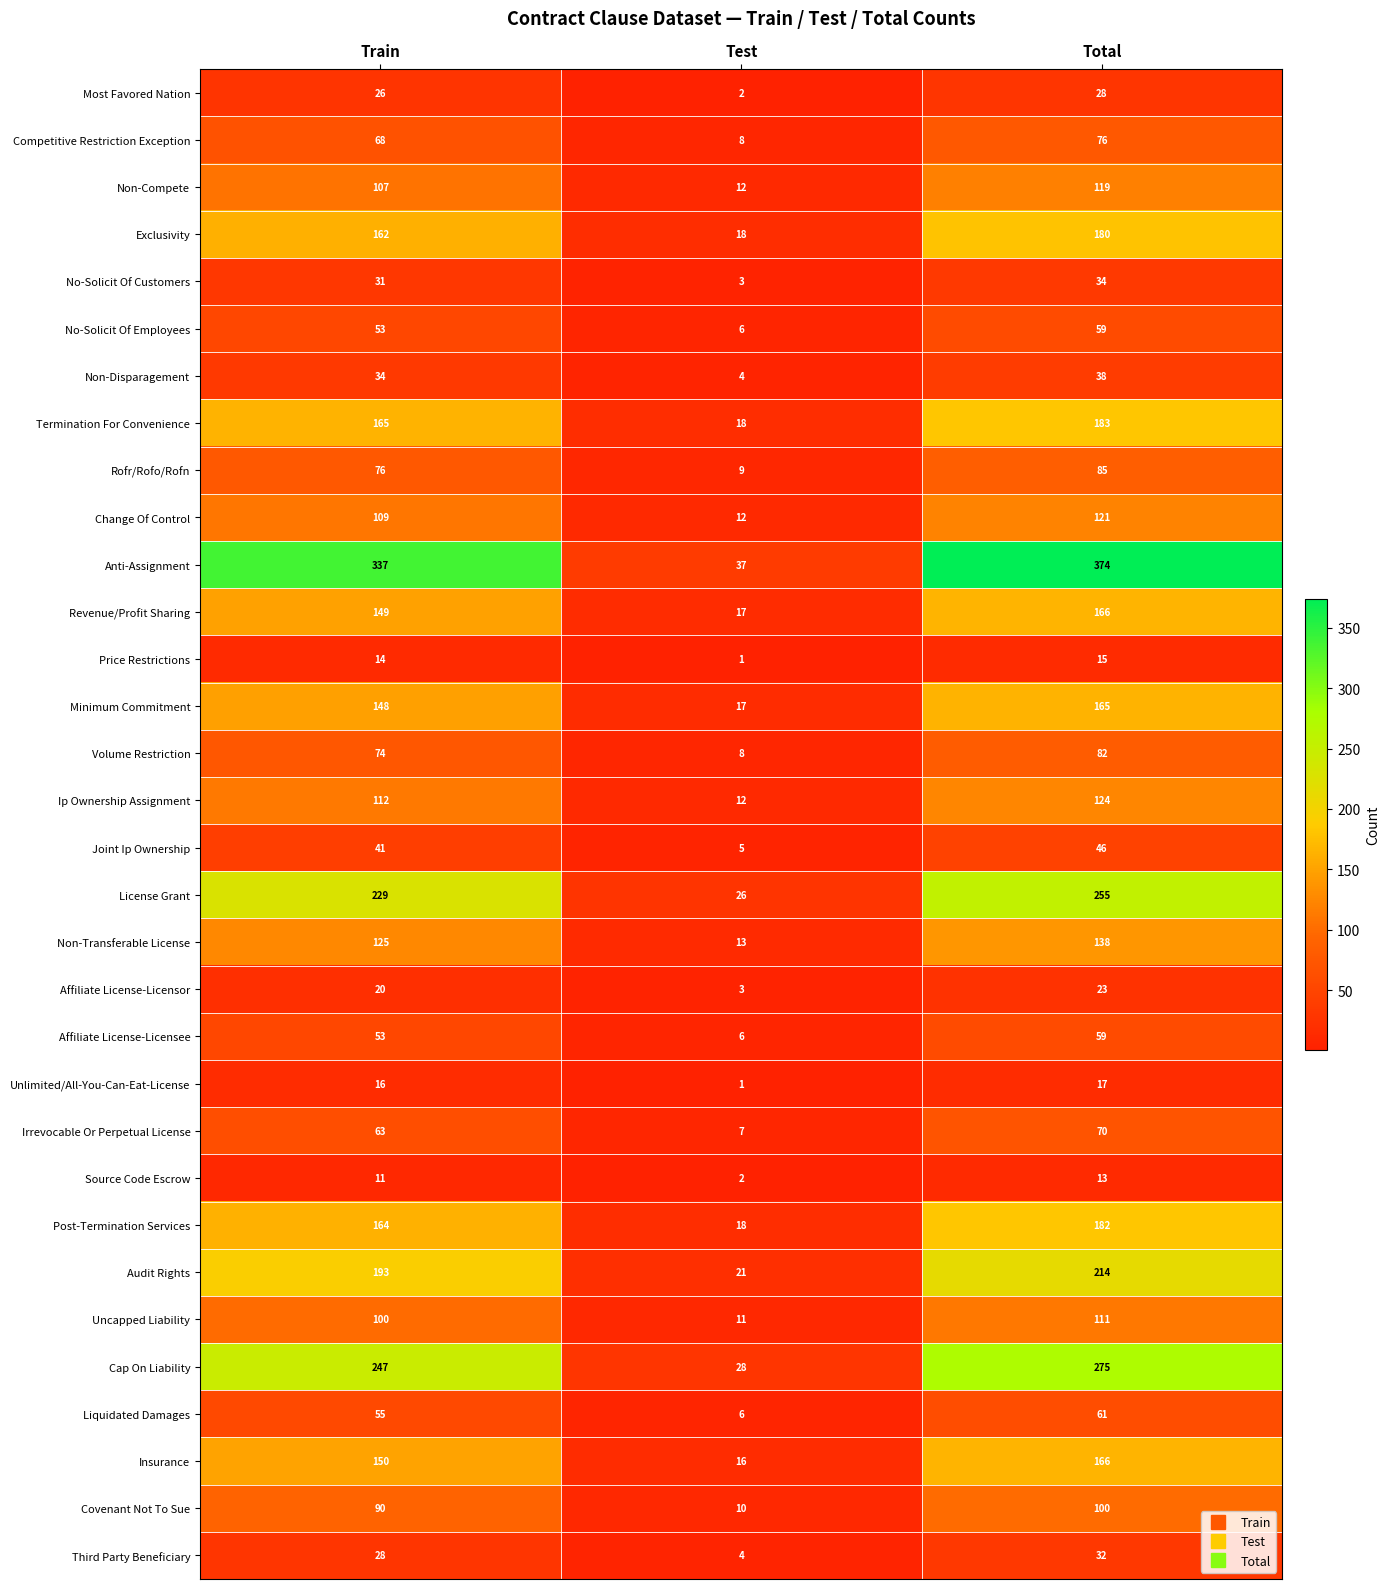

At which label does Affiliate License-Licensee reach its minimum?

Test